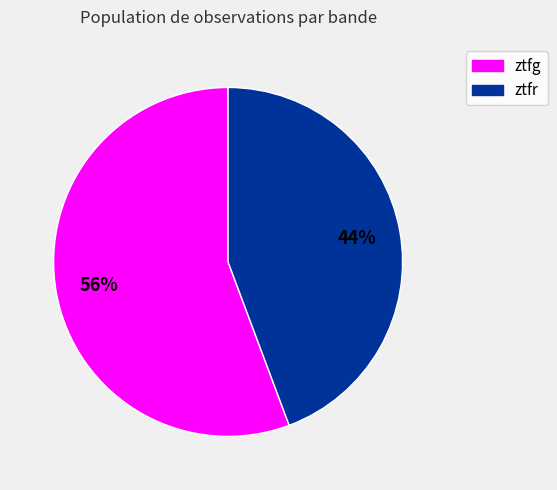

Approximately how many times larger is the value at ztfr compared to ztfg?

0.8